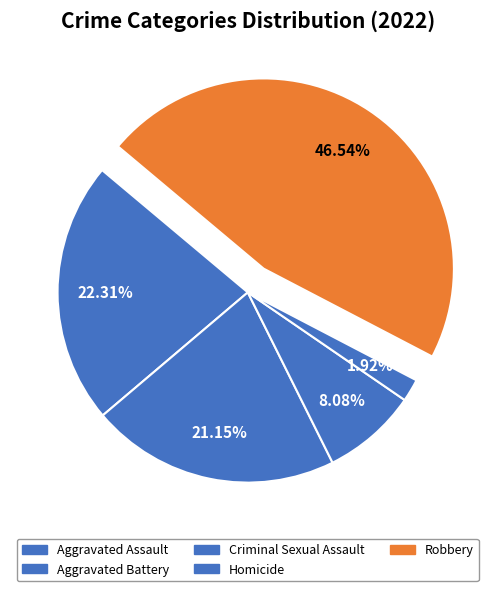

To the nearest percent, what is the combined percentage of Homicide and Criminal Sexual Assault?

10%